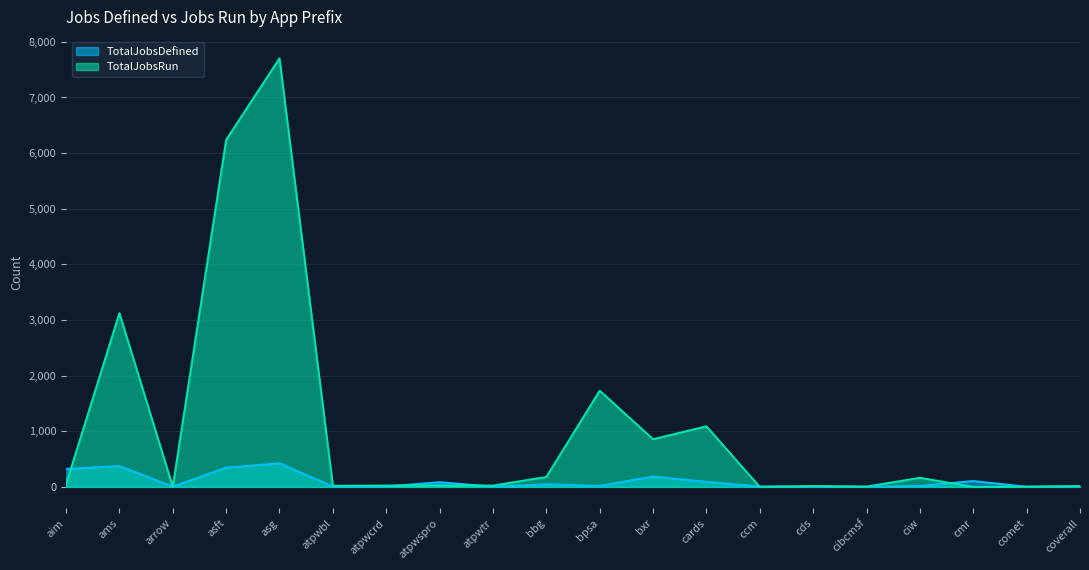

The value of TotalJobsDefined at aim is 99. True or false?

False